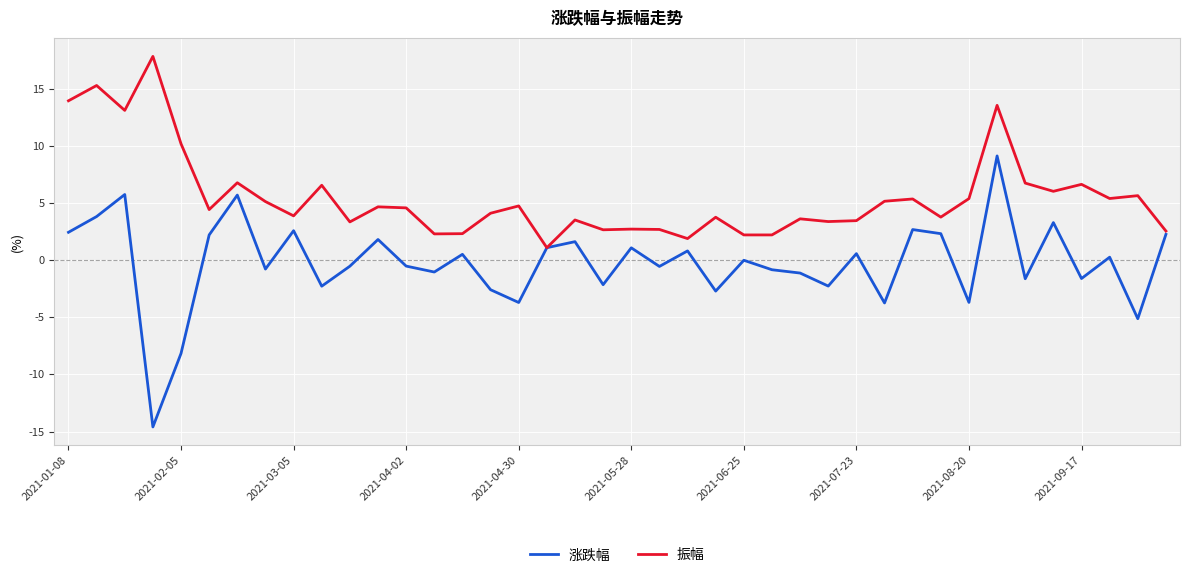

What is the greatest value displayed?

17.9